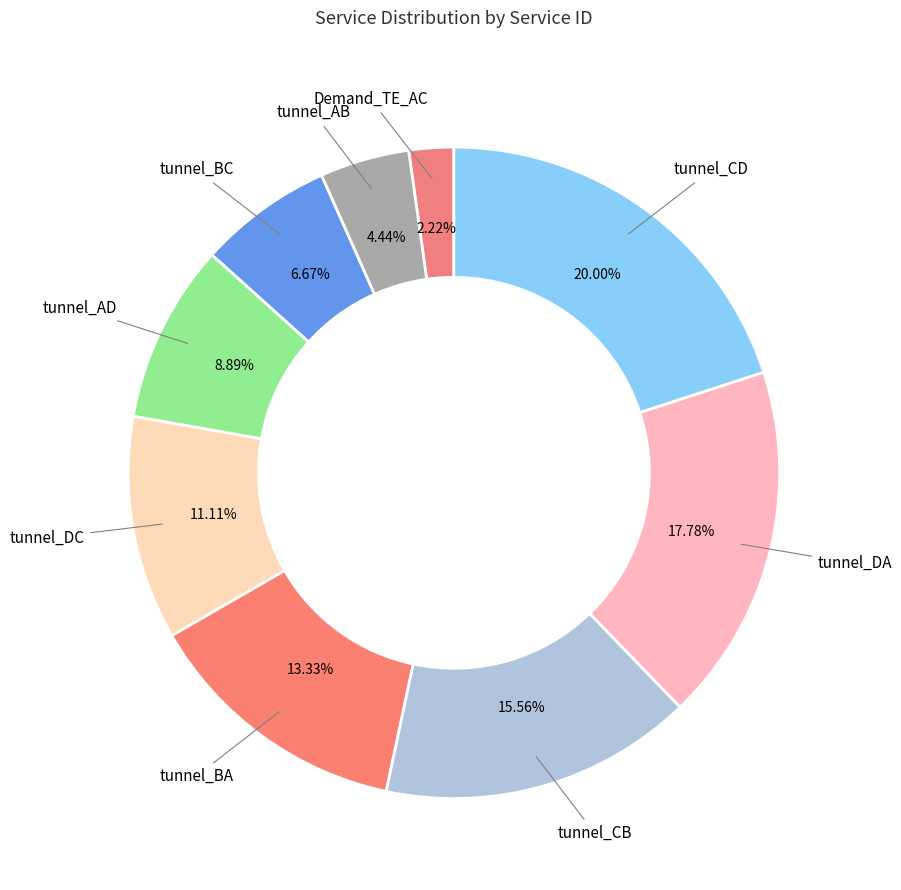

How many slices are in this pie chart?

9